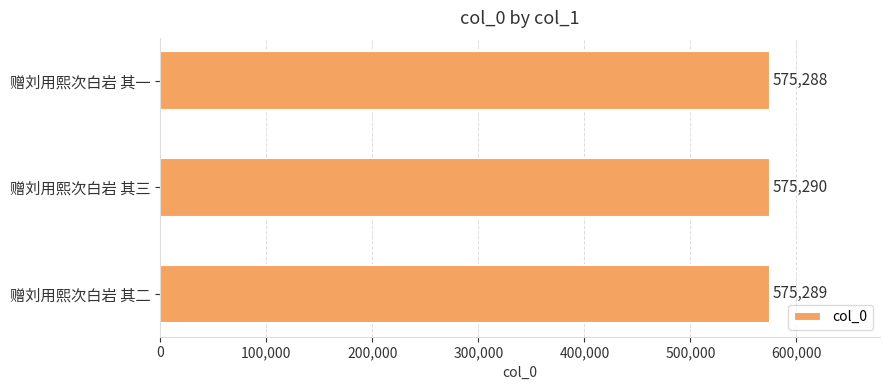

List the labels in order of value, largest first.

赠刘用熙次白岩 其三, 赠刘用熙次白岩 其二, 赠刘用熙次白岩 其一